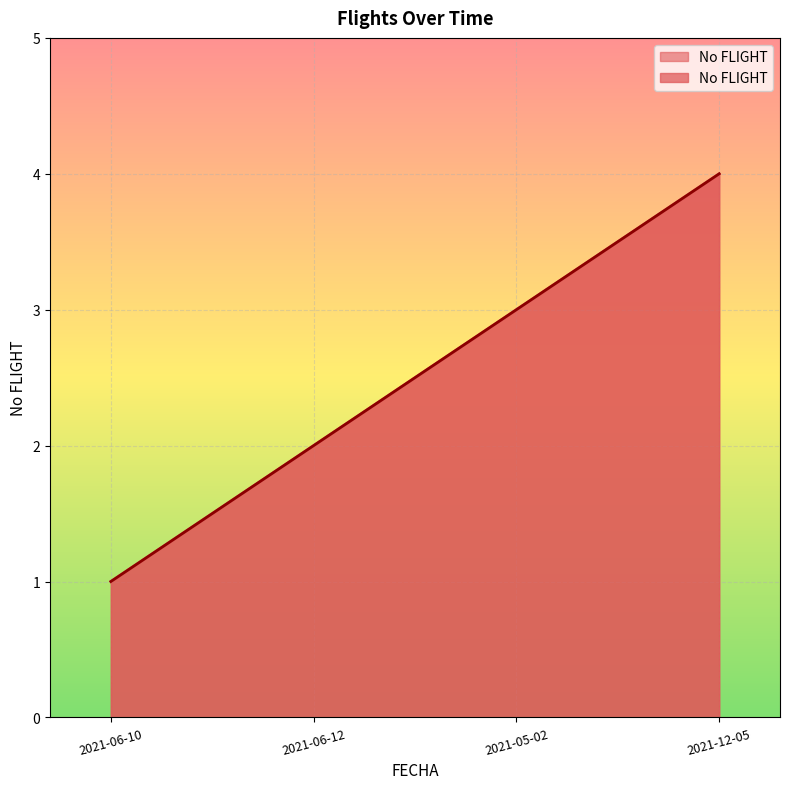

The value at 2021-05-02 is 3. True or false?

True